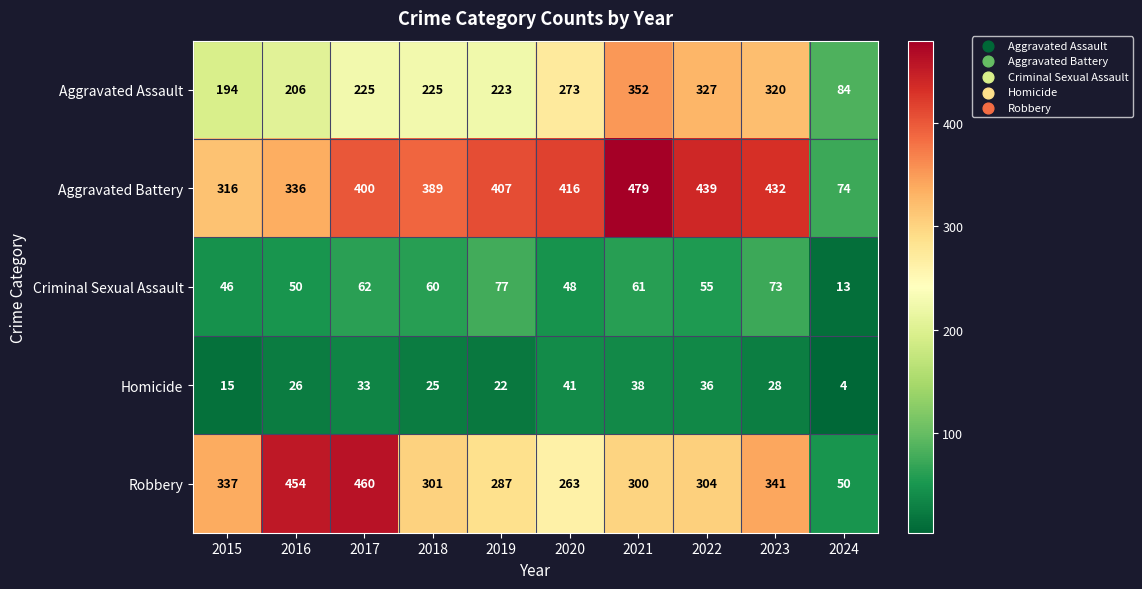

Between 2021 and 2022, which series saw the biggest shift?

Aggravated Battery